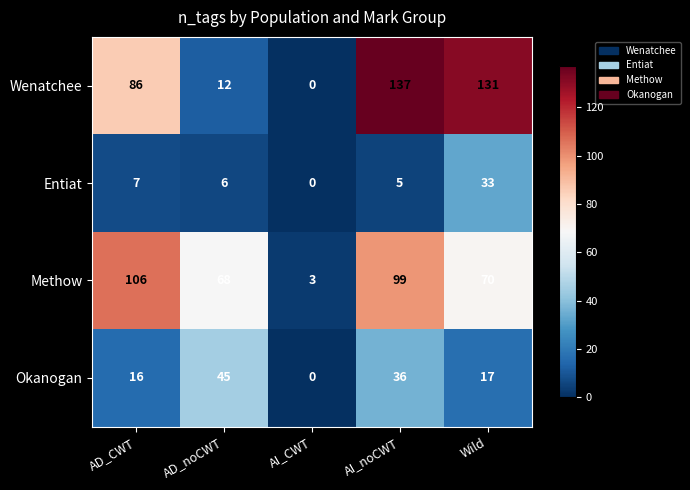

The value of Methow at AD_noCWT is 28. True or false?

False